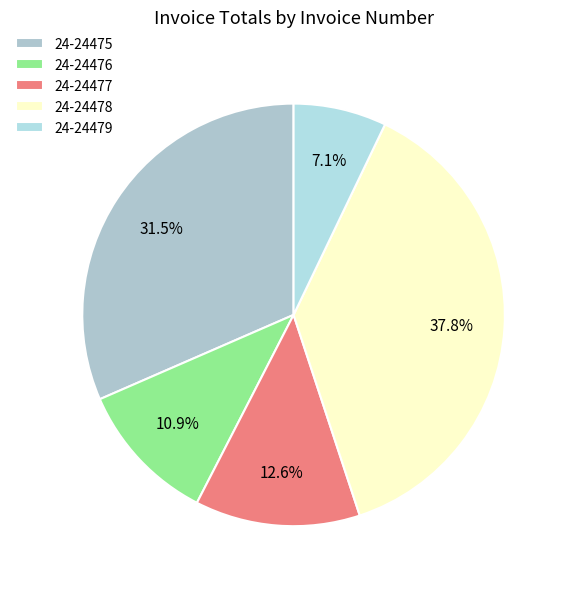

Is it true that 24-24478 is 47% of the pie?

False